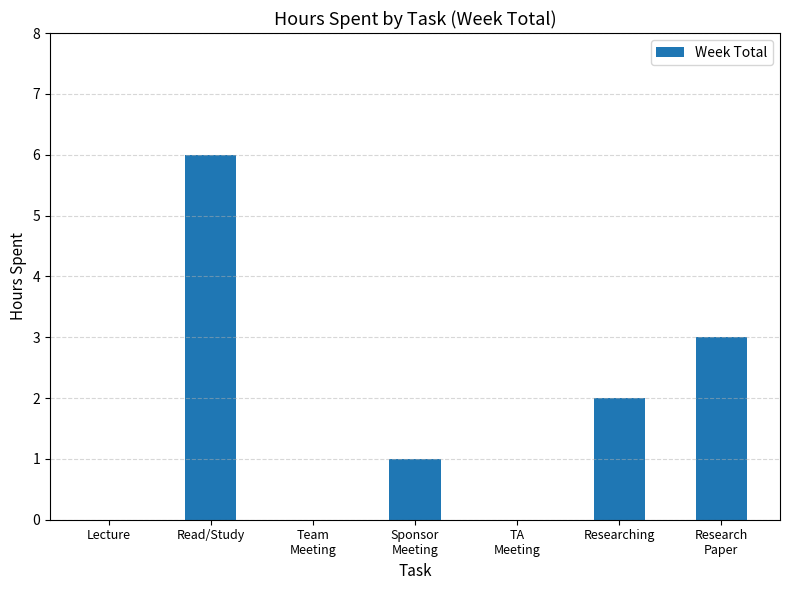

How many data points does each series have?

7